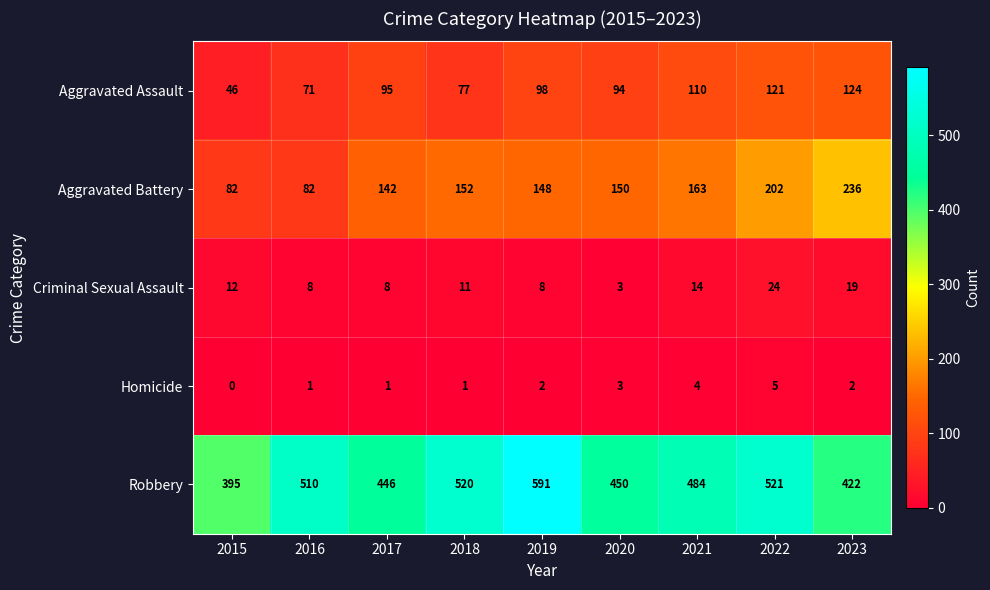

At how many categories does at least one series exceed 515?

3